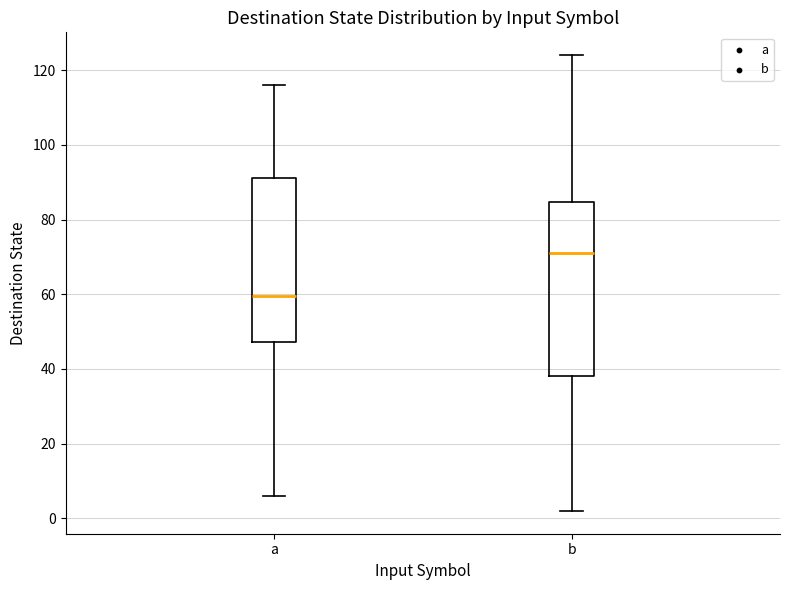

Reading left to right, transcribe this box plot: for each box, give where its median line is, the range the box spans, and where its two whiskers end, as read against the y-axis. The values are not printed on the chart, so give them approximately, as read against the axis.

a: median 60, box 48 to 92, whiskers 6 to 116
b: median 72, box 38 to 84, whiskers 2 to 124